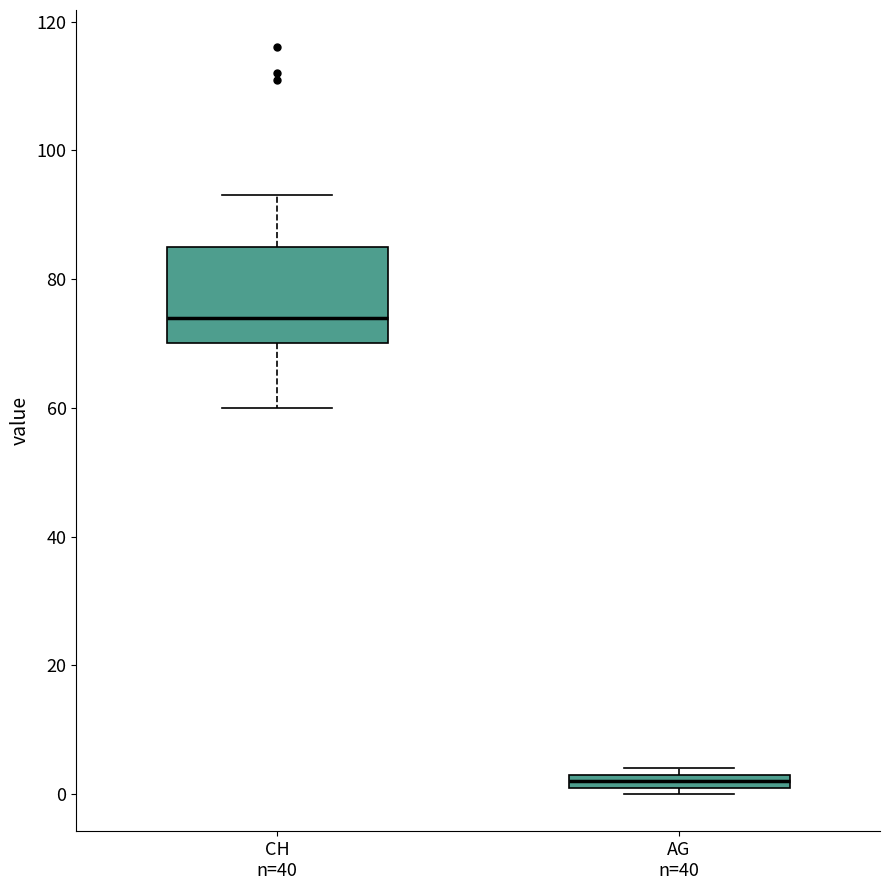

Where does the median line of the box for CH n=40 sit on the y-axis? The values are not printed on the chart, so give them approximately, as read against the axis.

74